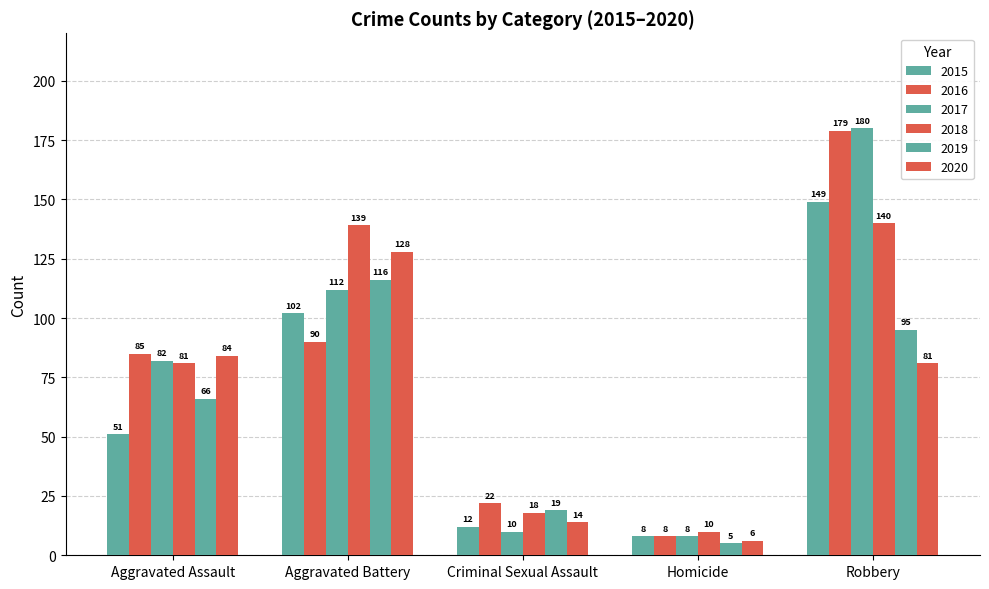

What is the difference between the maximum and minimum values in the 2016 series?

171